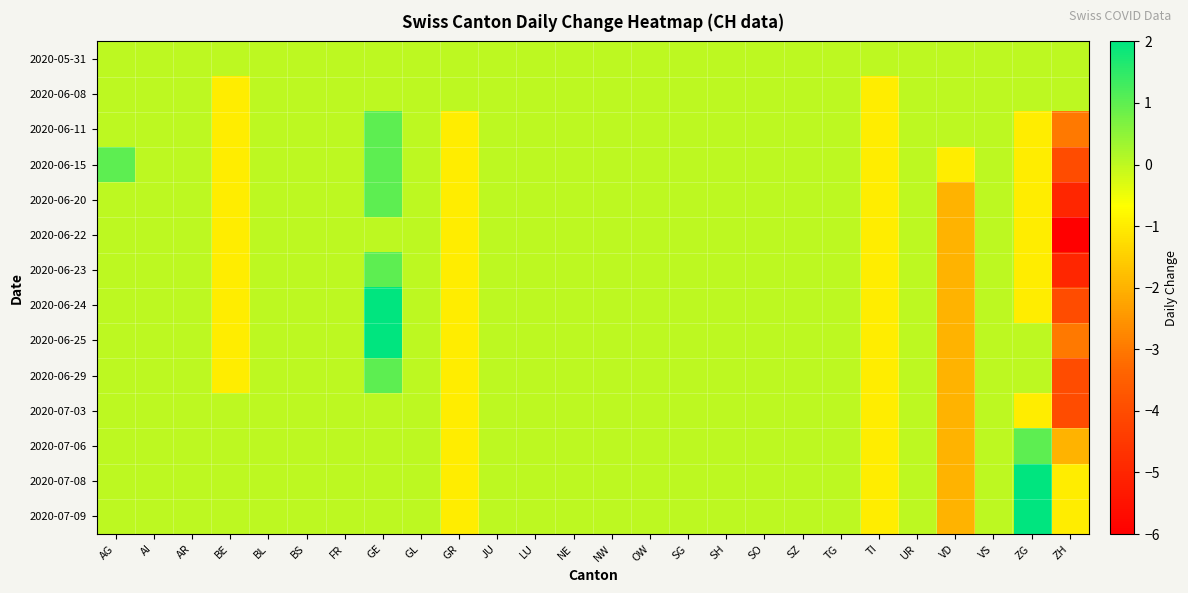

Reading left to right, what are all the values shown in this chart?

2020-05-31: AG=0	AI=0	AR=0	BE=0	BL=0	BS=0	FR=0	GE=0	GL=0	GR=0	JU=0	LU=0	NE=0	NW=0	OW=0	SG=0	SH=0	SO=0	SZ=0	TG=0	TI=0	UR=0	VD=0	VS=0	ZG=0	ZH=0
2020-06-08: AG=0	AI=0	AR=0	BE=-1	BL=0	BS=0	FR=0	GE=0	GL=0	GR=0	JU=0	LU=0	NE=0	NW=0	OW=0	SG=0	SH=0	SO=0	SZ=0	TG=0	TI=-1	UR=0	VD=0	VS=0	ZG=0	ZH=0
2020-06-11: AG=0	AI=0	AR=0	BE=-1	BL=0	BS=0	FR=0	GE=1	GL=0	GR=-1	JU=0	LU=0	NE=0	NW=0	OW=0	SG=0	SH=0	SO=0	SZ=0	TG=0	TI=-1	UR=0	VD=0	VS=0	ZG=-1	ZH=-3
2020-06-15: AG=1	AI=0	AR=0	BE=-1	BL=0	BS=0	FR=0	GE=1	GL=0	GR=-1	JU=0	LU=0	NE=0	NW=0	OW=0	SG=0	SH=0	SO=0	SZ=0	TG=0	TI=-1	UR=0	VD=-1	VS=0	ZG=-1	ZH=-4
2020-06-20: AG=0	AI=0	AR=0	BE=-1	BL=0	BS=0	FR=0	GE=1	GL=0	GR=-1	JU=0	LU=0	NE=0	NW=0	OW=0	SG=0	SH=0	SO=0	SZ=0	TG=0	TI=-1	UR=0	VD=-2	VS=0	ZG=-1	ZH=-5
2020-06-22: AG=0	AI=0	AR=0	BE=-1	BL=0	BS=0	FR=0	GE=0	GL=0	GR=-1	JU=0	LU=0	NE=0	NW=0	OW=0	SG=0	SH=0	SO=0	SZ=0	TG=0	TI=-1	UR=0	VD=-2	VS=0	ZG=-1	ZH=-6
2020-06-23: AG=0	AI=0	AR=0	BE=-1	BL=0	BS=0	FR=0	GE=1	GL=0	GR=-1	JU=0	LU=0	NE=0	NW=0	OW=0	SG=0	SH=0	SO=0	SZ=0	TG=0	TI=-1	UR=0	VD=-2	VS=0	ZG=-1	ZH=-5
2020-06-24: AG=0	AI=0	AR=0	BE=-1	BL=0	BS=0	FR=0	GE=2	GL=0	GR=-1	JU=0	LU=0	NE=0	NW=0	OW=0	SG=0	SH=0	SO=0	SZ=0	TG=0	TI=-1	UR=0	VD=-2	VS=0	ZG=-1	ZH=-4
2020-06-25: AG=0	AI=0	AR=0	BE=-1	BL=0	BS=0	FR=0	GE=2	GL=0	GR=-1	JU=0	LU=0	NE=0	NW=0	OW=0	SG=0	SH=0	SO=0	SZ=0	TG=0	TI=-1	UR=0	VD=-2	VS=0	ZG=0	ZH=-3
2020-06-29: AG=0	AI=0	AR=0	BE=-1	BL=0	BS=0	FR=0	GE=1	GL=0	GR=-1	JU=0	LU=0	NE=0	NW=0	OW=0	SG=0	SH=0	SO=0	SZ=0	TG=0	TI=-1	UR=0	VD=-2	VS=0	ZG=0	ZH=-4
2020-07-03: AG=0	AI=0	AR=0	BE=0	BL=0	BS=0	FR=0	GE=0	GL=0	GR=-1	JU=0	LU=0	NE=0	NW=0	OW=0	SG=0	SH=0	SO=0	SZ=0	TG=0	TI=-1	UR=0	VD=-2	VS=0	ZG=-1	ZH=-4
2020-07-06: AG=0	AI=0	AR=0	BE=0	BL=0	BS=0	FR=0	GE=0	GL=0	GR=-1	JU=0	LU=0	NE=0	NW=0	OW=0	SG=0	SH=0	SO=0	SZ=0	TG=0	TI=-1	UR=0	VD=-2	VS=0	ZG=1	ZH=-2
2020-07-08: AG=0	AI=0	AR=0	BE=0	BL=0	BS=0	FR=0	GE=0	GL=0	GR=-1	JU=0	LU=0	NE=0	NW=0	OW=0	SG=0	SH=0	SO=0	SZ=0	TG=0	TI=-1	UR=0	VD=-2	VS=0	ZG=2	ZH=-1
2020-07-09: AG=0	AI=0	AR=0	BE=0	BL=0	BS=0	FR=0	GE=0	GL=0	GR=-1	JU=0	LU=0	NE=0	NW=0	OW=0	SG=0	SH=0	SO=0	SZ=0	TG=0	TI=-1	UR=0	VD=-2	VS=0	ZG=2	ZH=-1